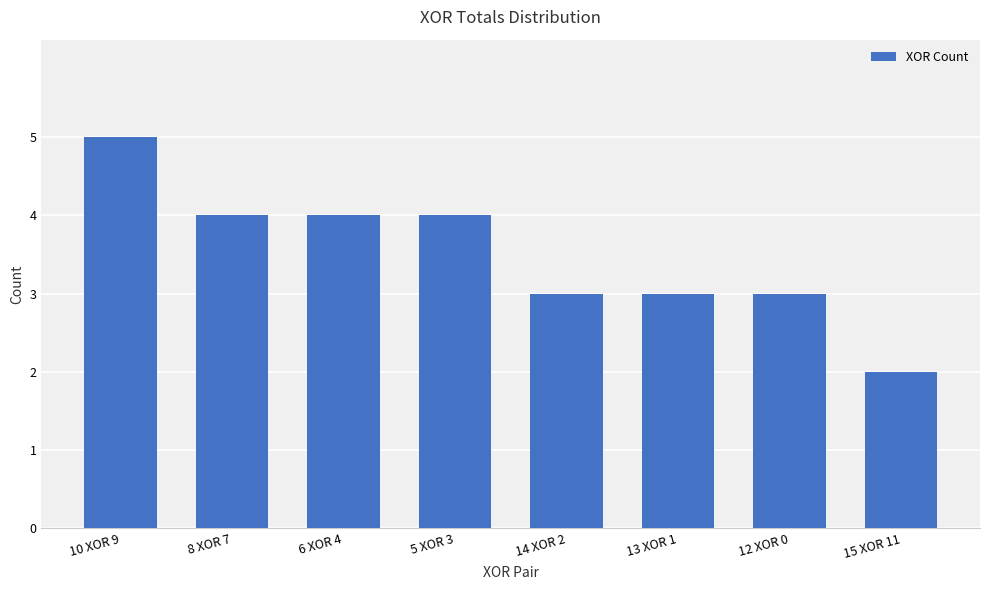

How many series are shown in this chart?

1